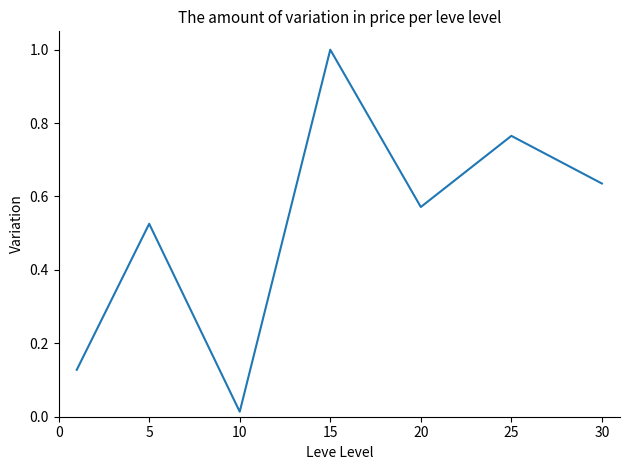

What is the difference between the maximum and minimum values?

1.0